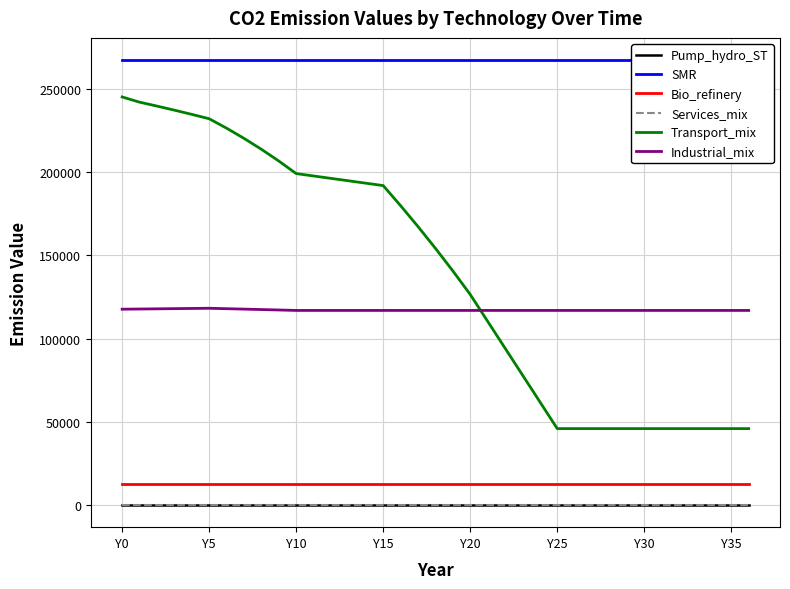

What is the label of the 35th point from the right?

Y10